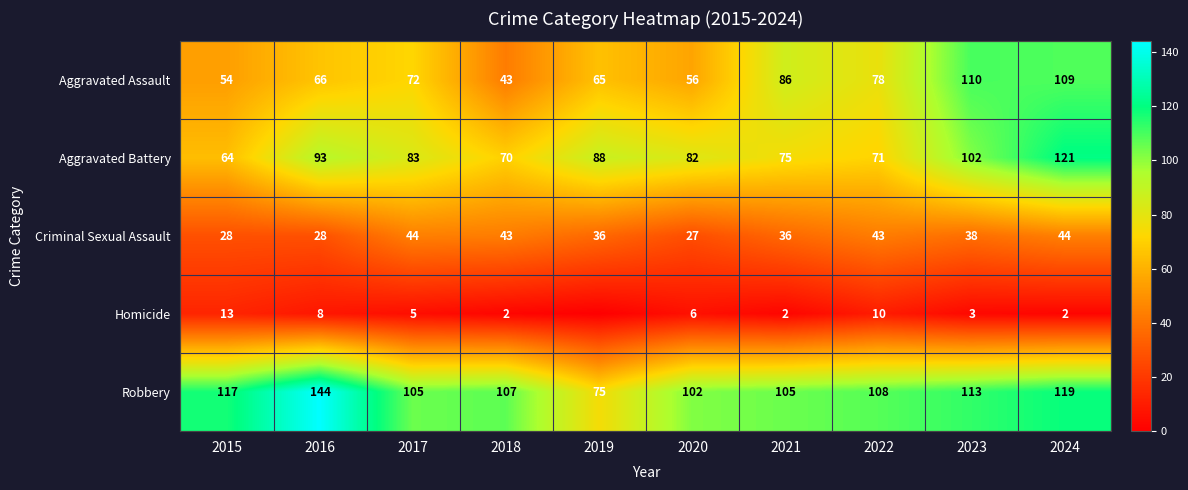

What is the sum of all Robbery values?

1095